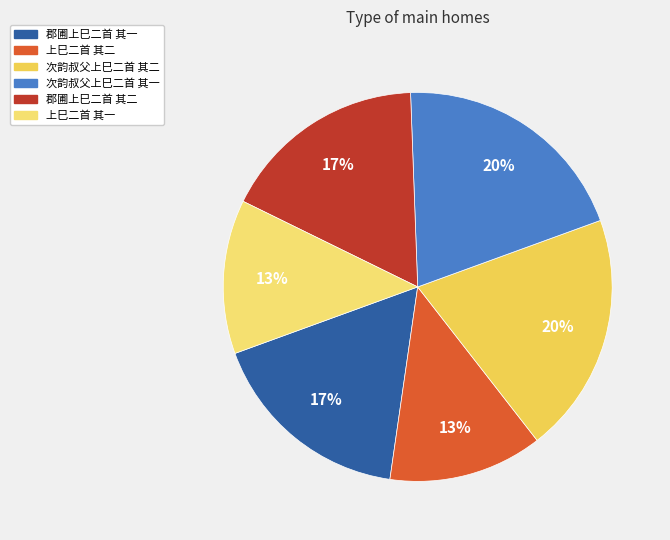

To the nearest percent, what is the combined percentage of 郡圃上巳二首 其二 and 郡圃上巳二首 其一?

34%